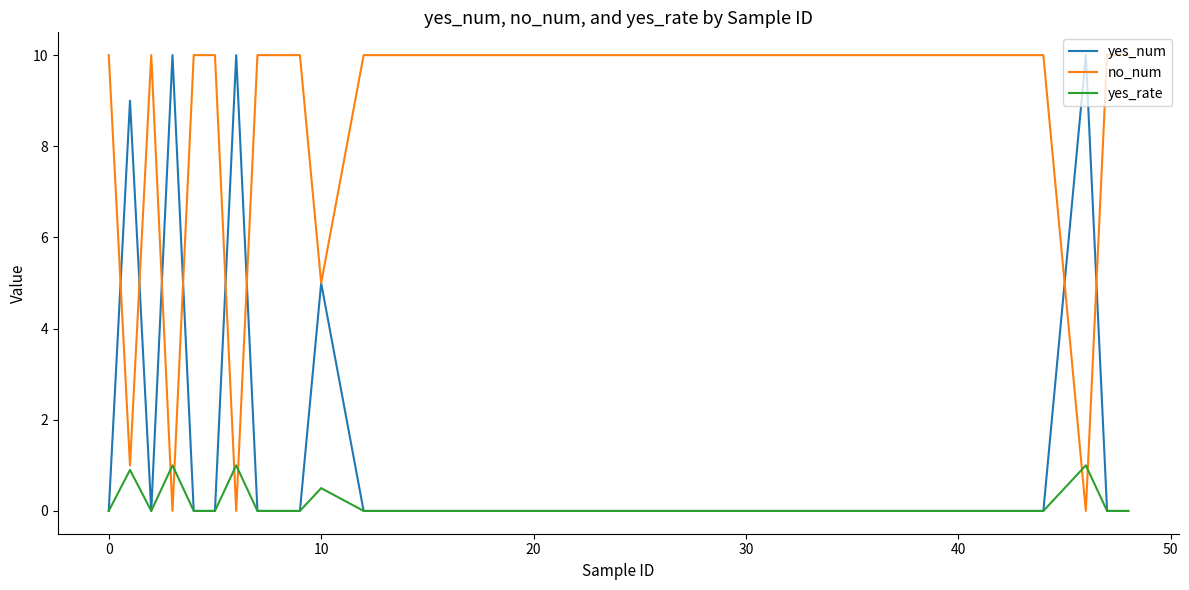

What is the greatest value displayed?

10.0